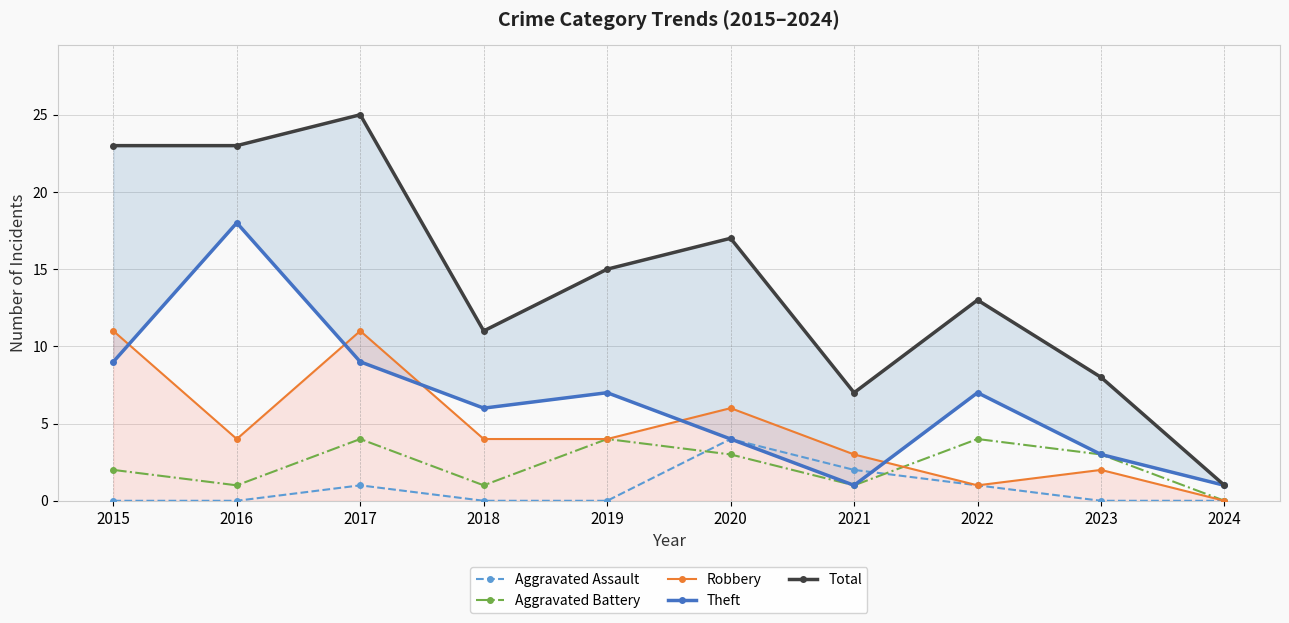

True or false: Aggravated Assault and Robbery cross at least once.

False